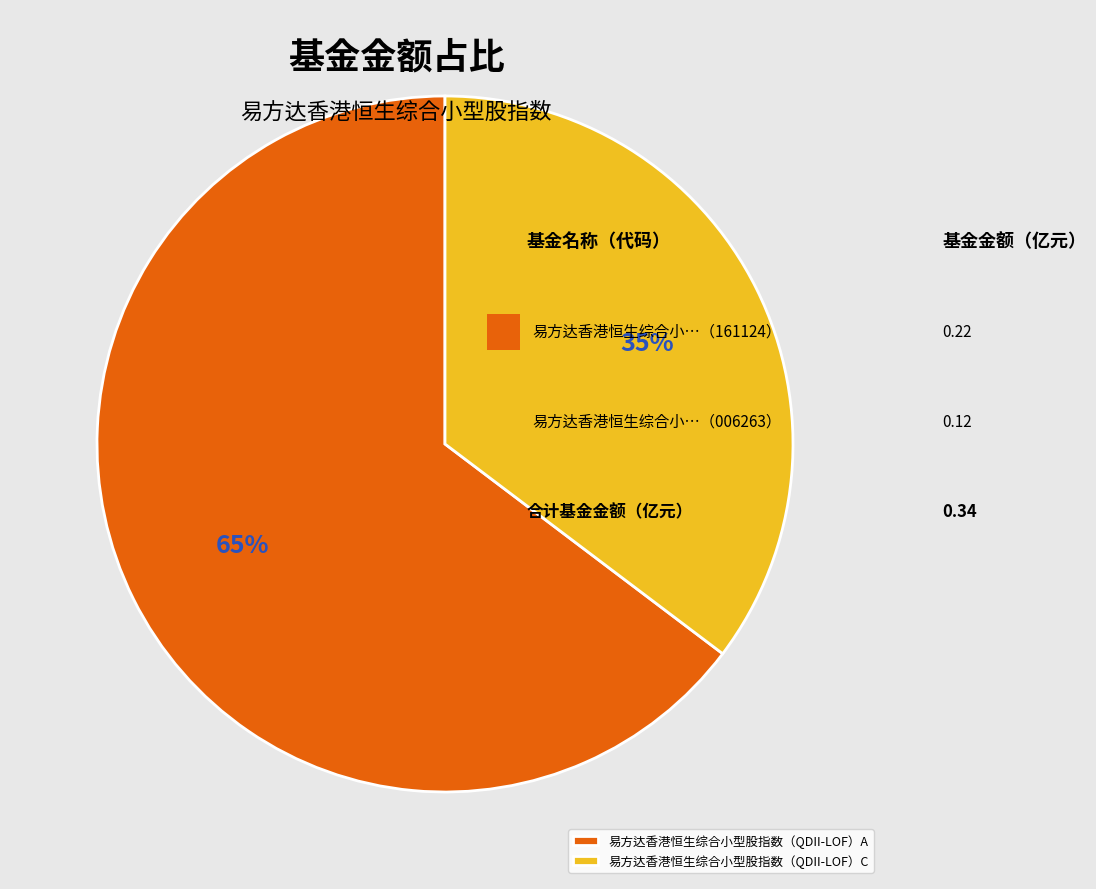

Rank the categories by value from lowest to highest.

易方达香港恒生综合小型股指数（QDII-LOF）C, 易方达香港恒生综合小型股指数（QDII-LOF）A